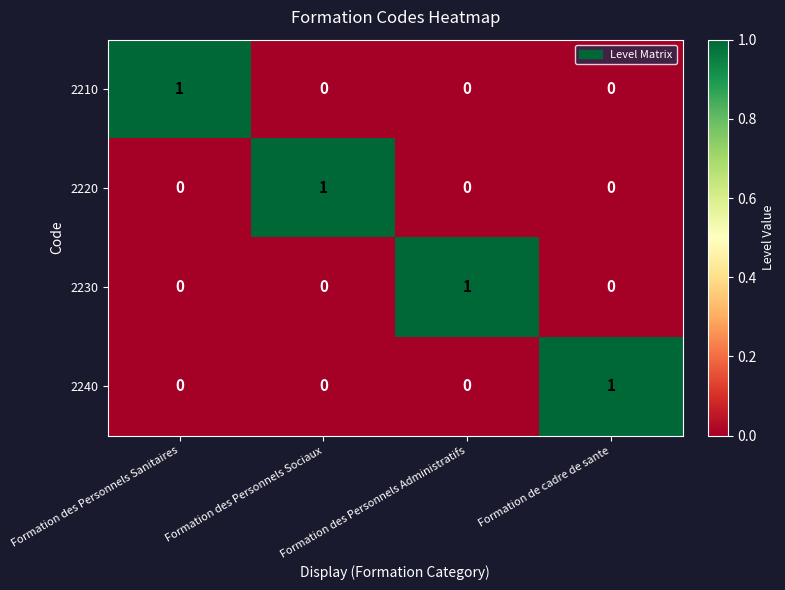

What is the maximum value shown in the chart?

1